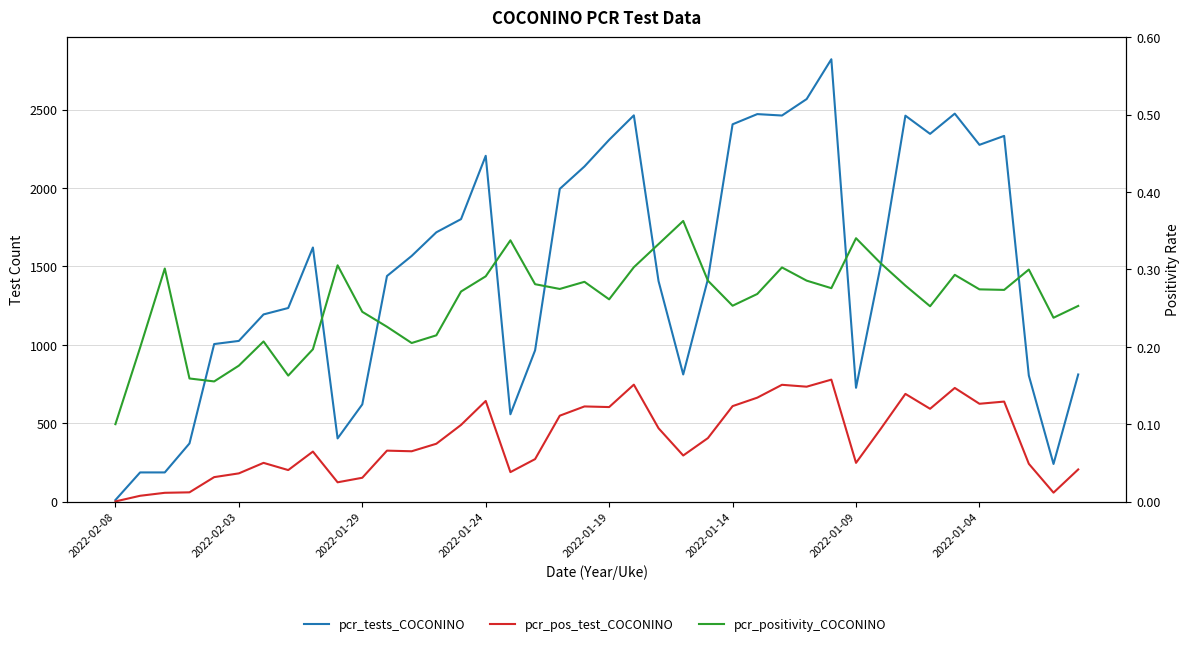

Is the value of pcr_positivity_COCONINO at 13 greater than the value of pcr_pos_test_COCONINO at 21?

No